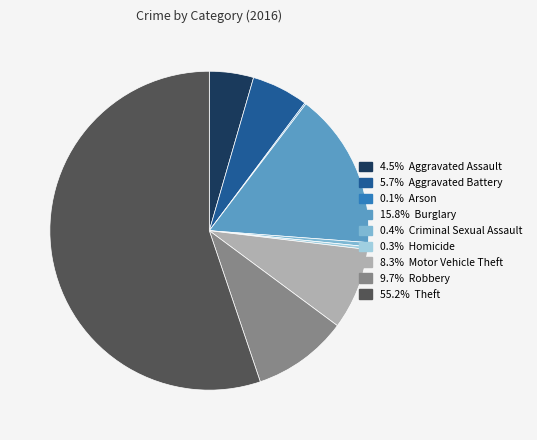

Is 8.3% Motor Vehicle Theft the majority of the pie?

No